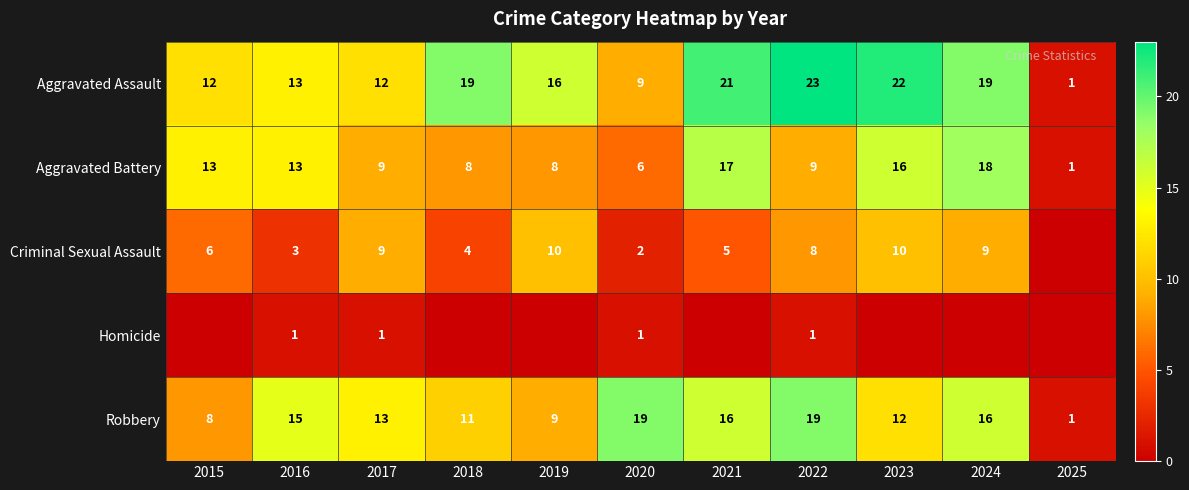

What is the maximum value for Aggravated Battery?

18